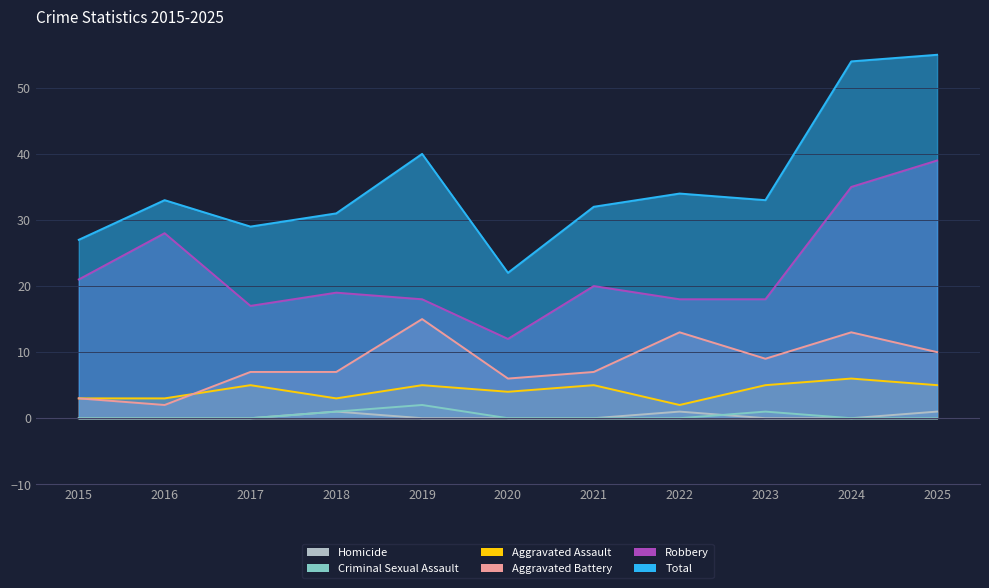

How many values in the Criminal Sexual Assault series exceed 0?

3